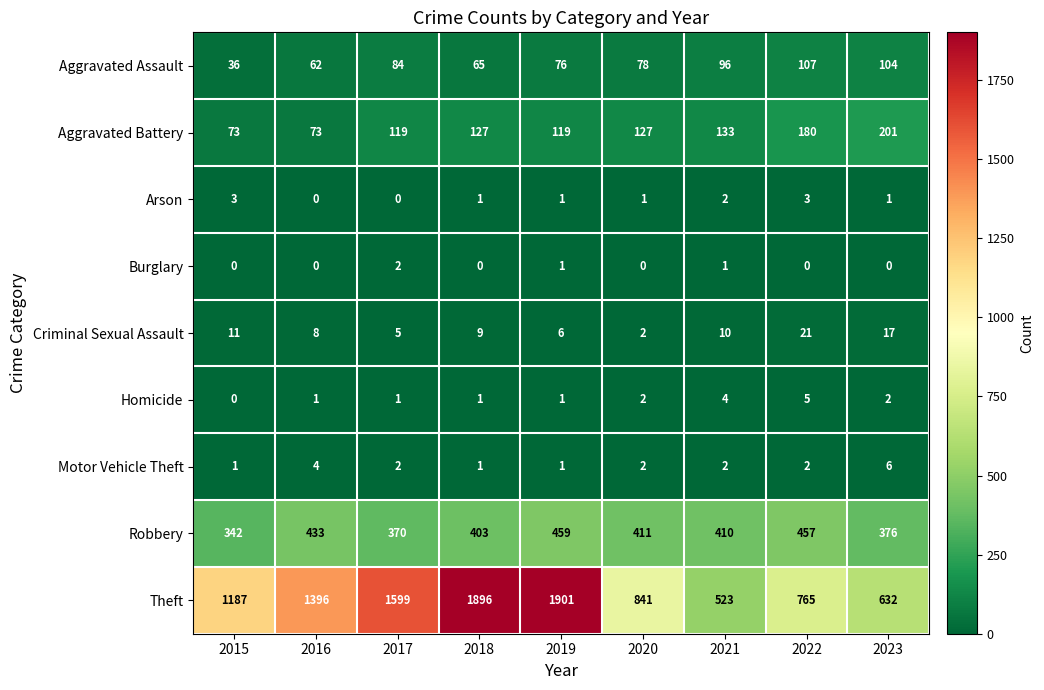

At which category does the chart reach its peak across all series?

2019